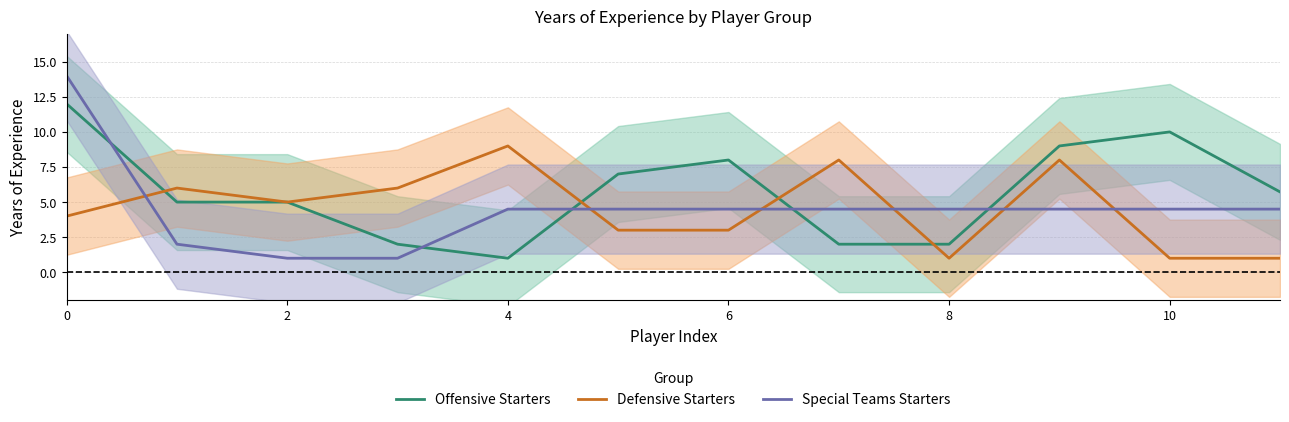

The Special Teams Starters series shows 2.7 at 4. True or false?

False